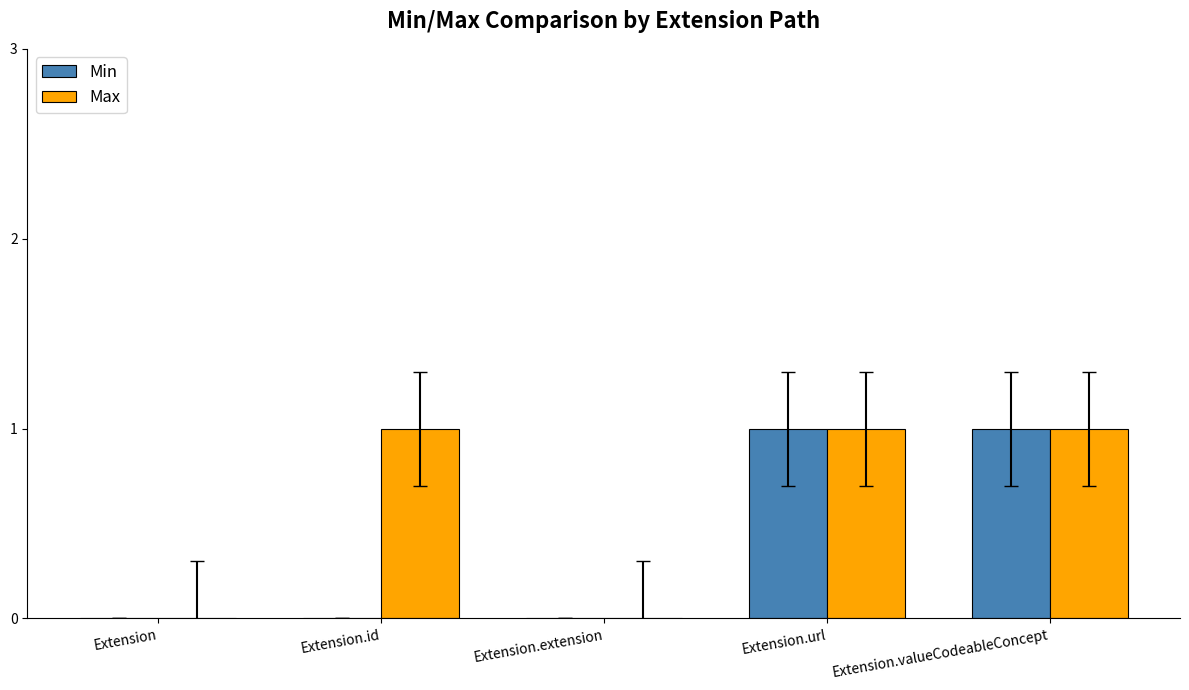

Which series has the largest total across all categories?

Max